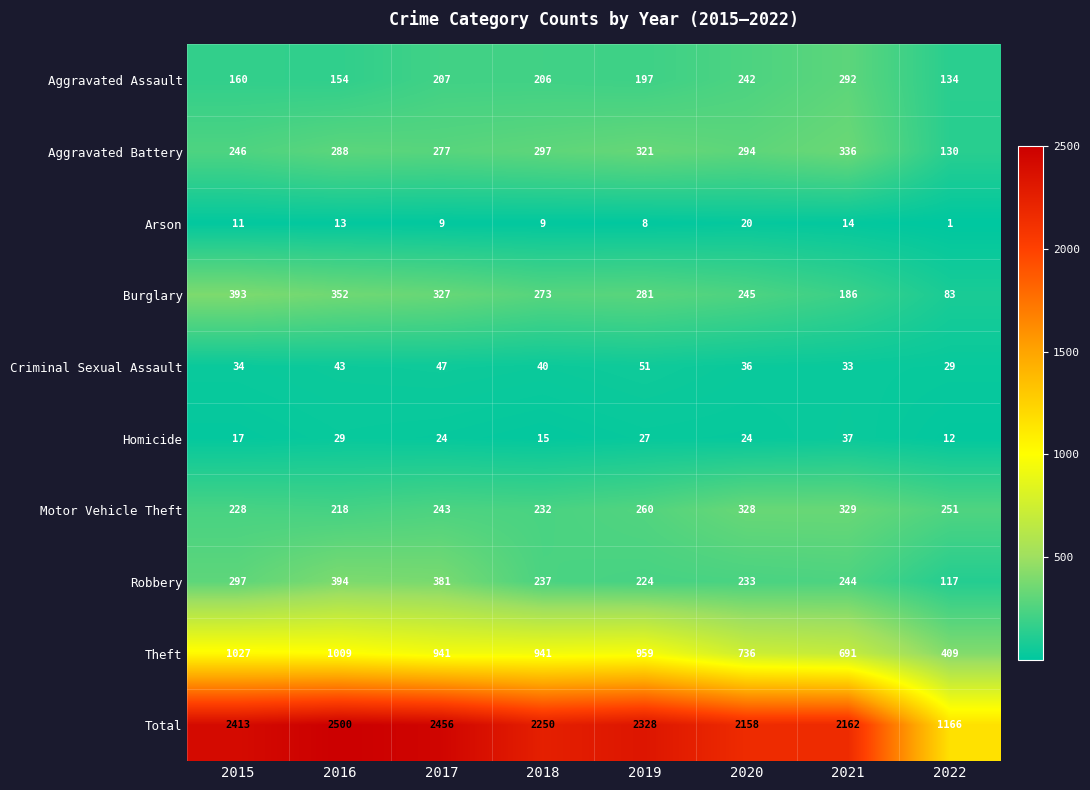

Is the value of Burglary at 2021 greater than the value of Aggravated Assault at 2015?

Yes